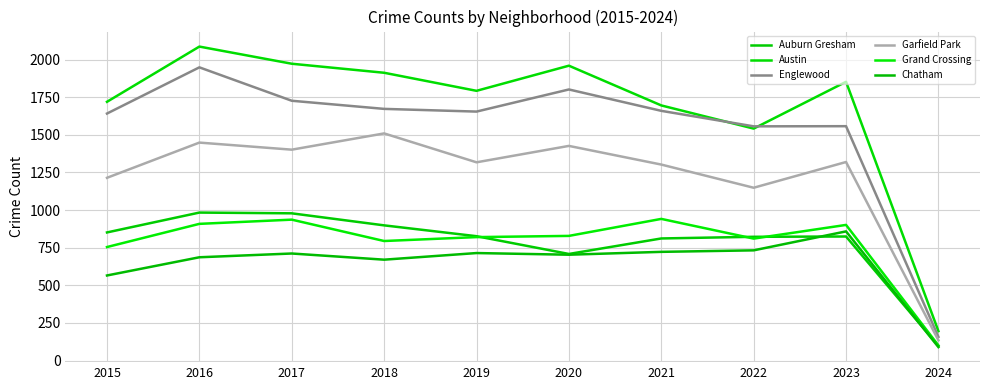

Does the chart have visible grid lines?

Yes